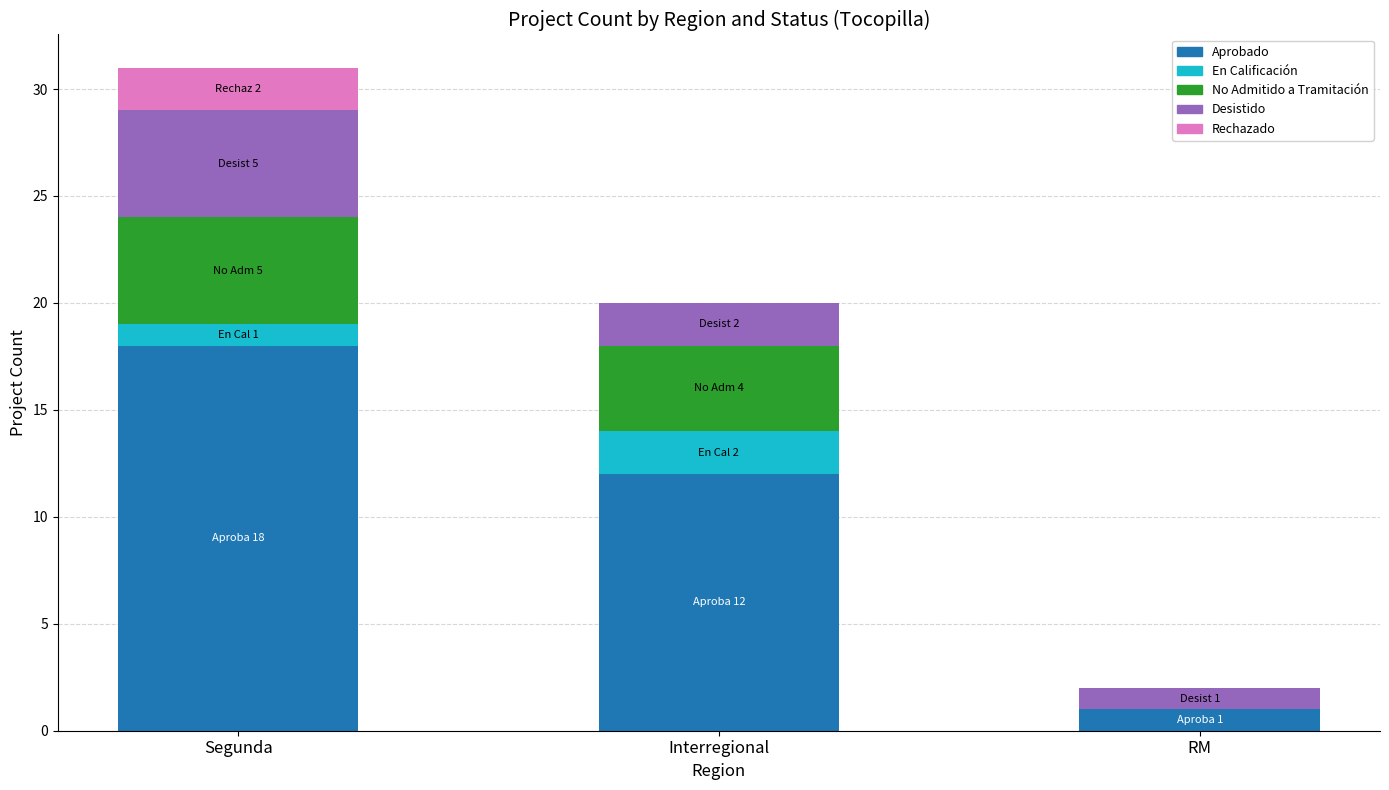

True or false: Aprobado has a value of 18 at Segunda.

True